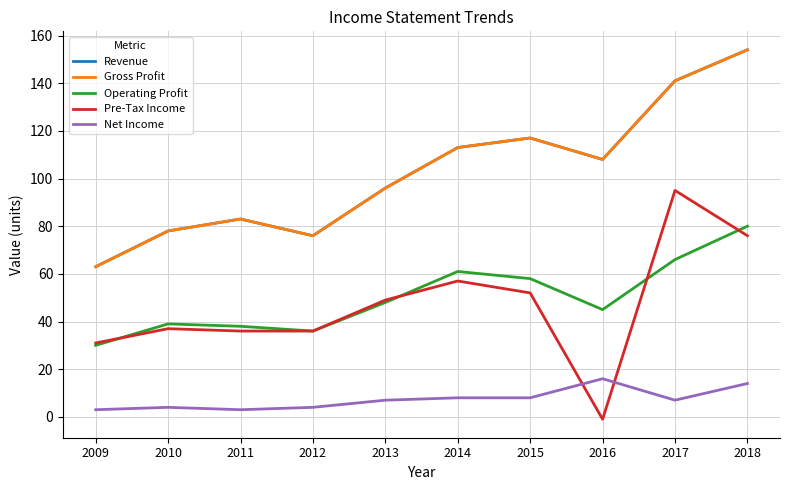

Rank the series at 2011 from lowest to highest value.

Net Income, Pre-Tax Income, Operating Profit, Revenue, Gross Profit